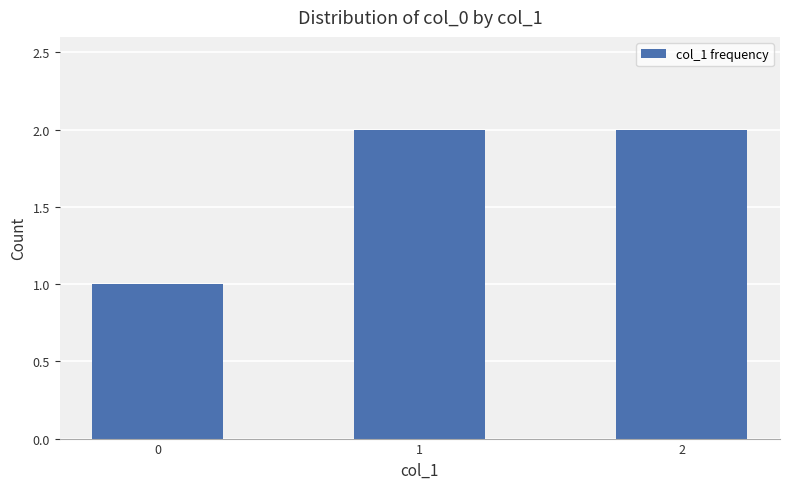

What is the value of the 3rd bar from the left?

2